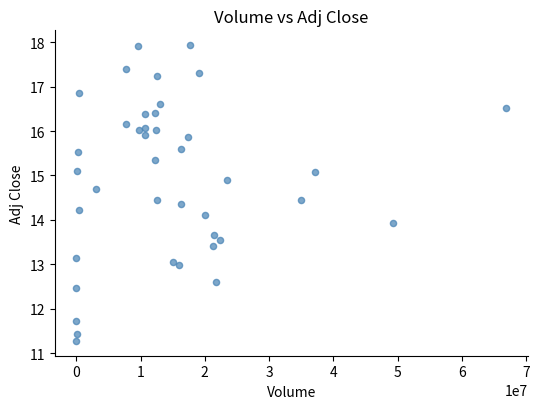

What is the range of X values (max minus min)?

66934200.0